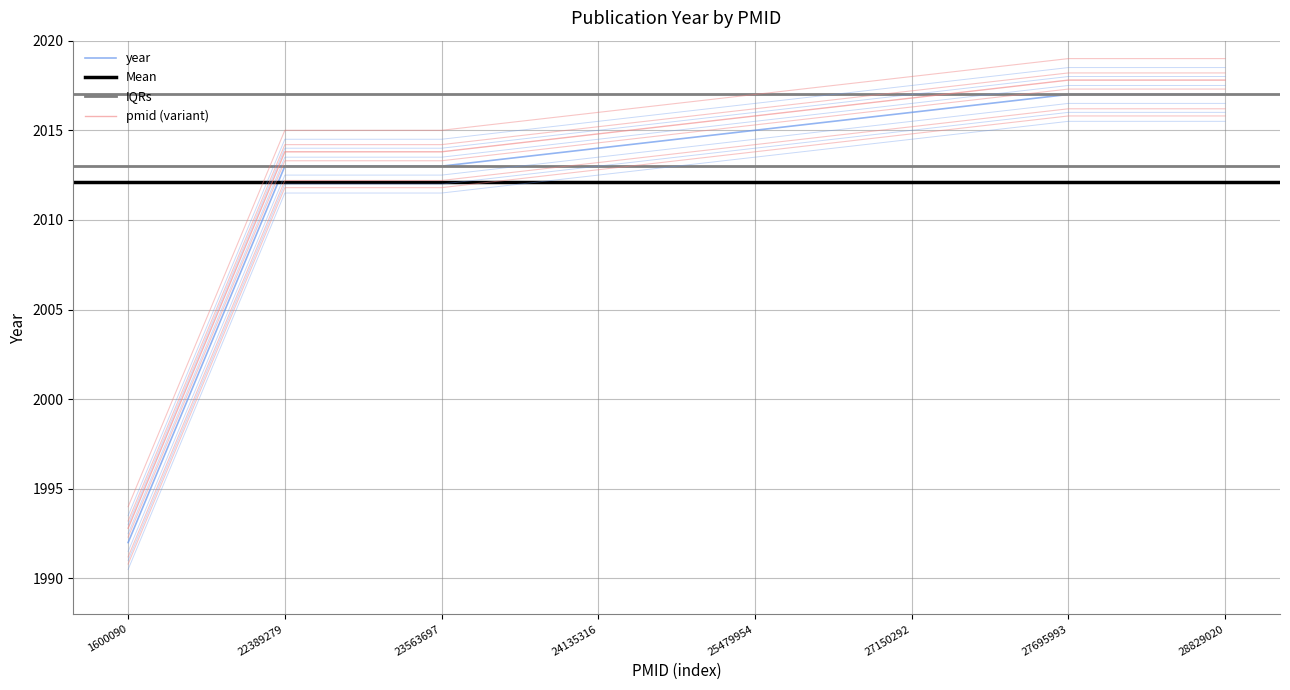

Count the number of categories in the chart.

8